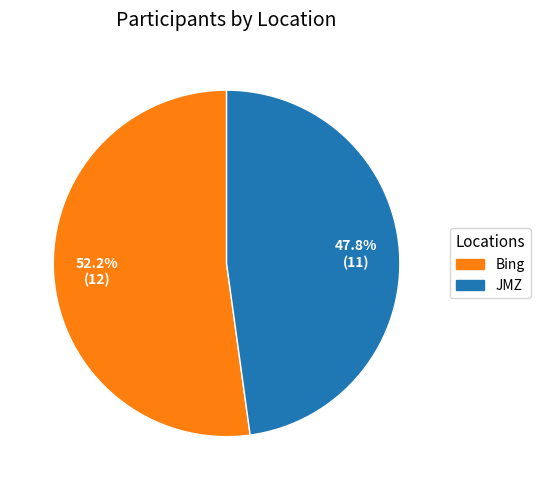

What is the majority slice?

Bing